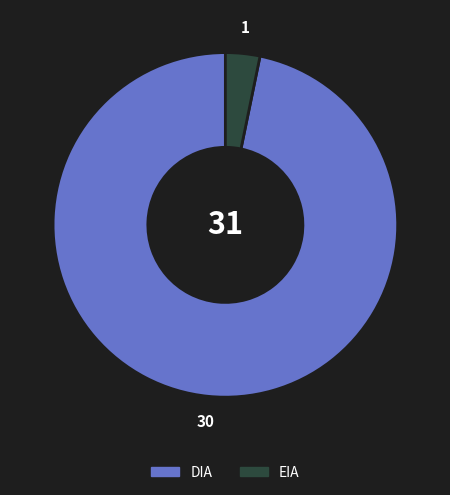

Which has a higher value, EIA or DIA?

DIA